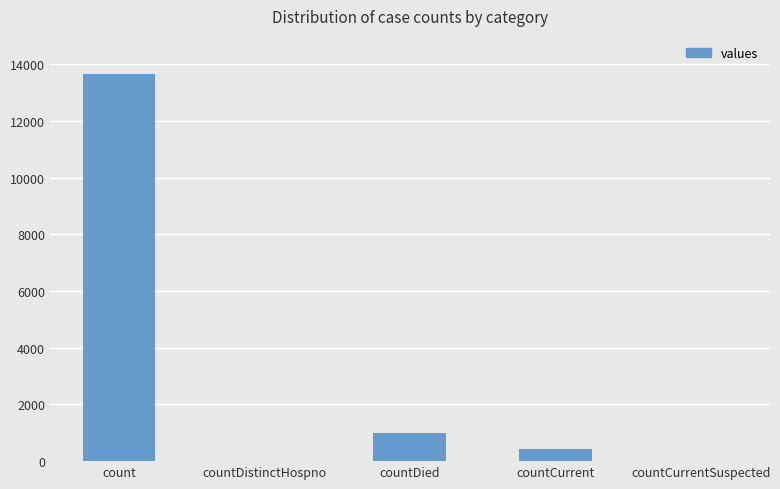

Is it true that the value at count is 13650?

True